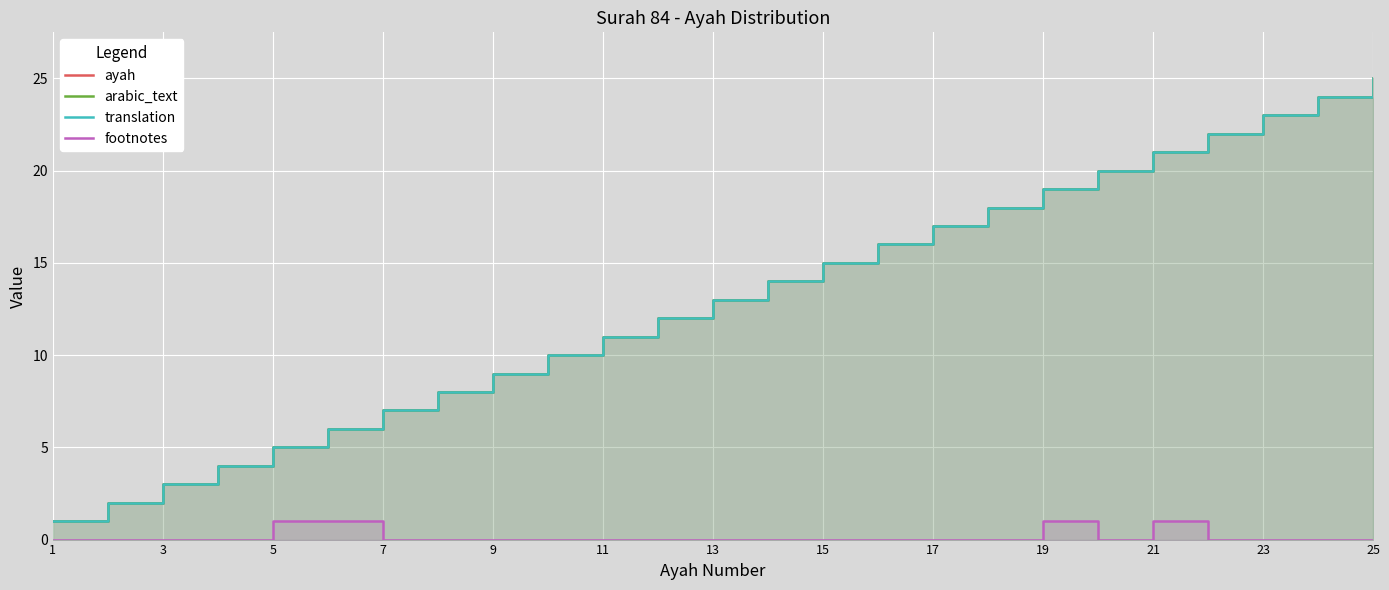

True or false: footnotes and arabic_text intersect in this chart.

False